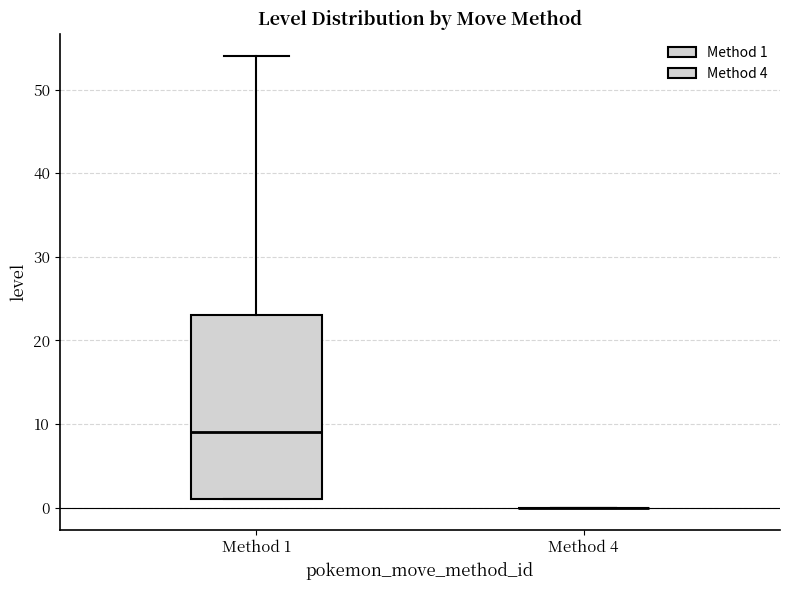

Which box is the tallest, from its lower edge to its upper edge?

Method 1